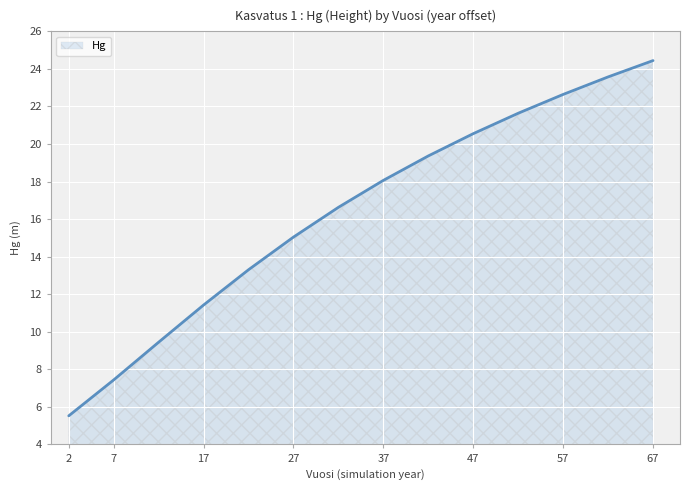

What is the maximum value shown in the chart?

24.4